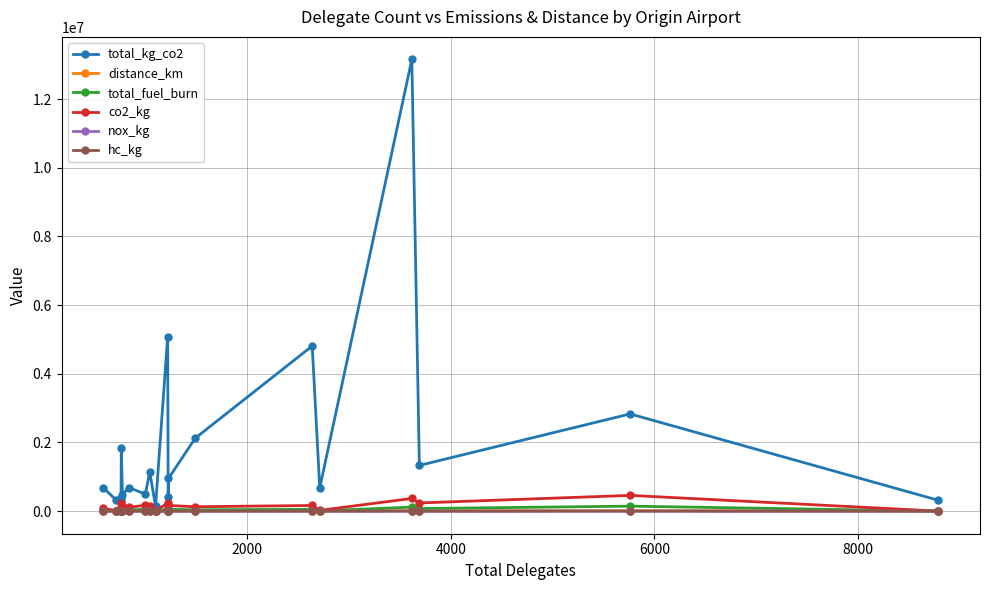

What is the maximum value shown in the chart?

13156513.8